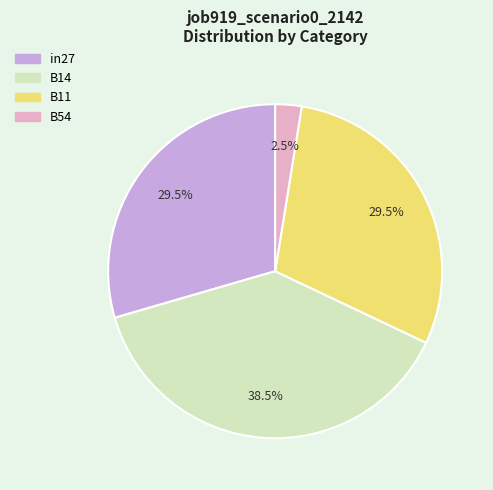

Is there a majority slice in this chart?

No